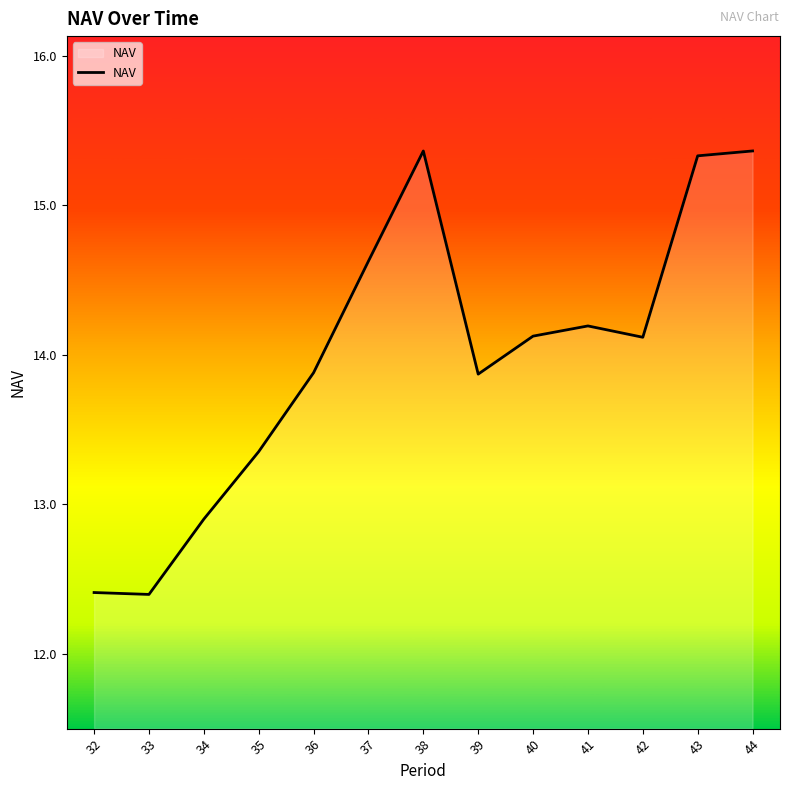

Which has a higher value, 40 or 34?

40